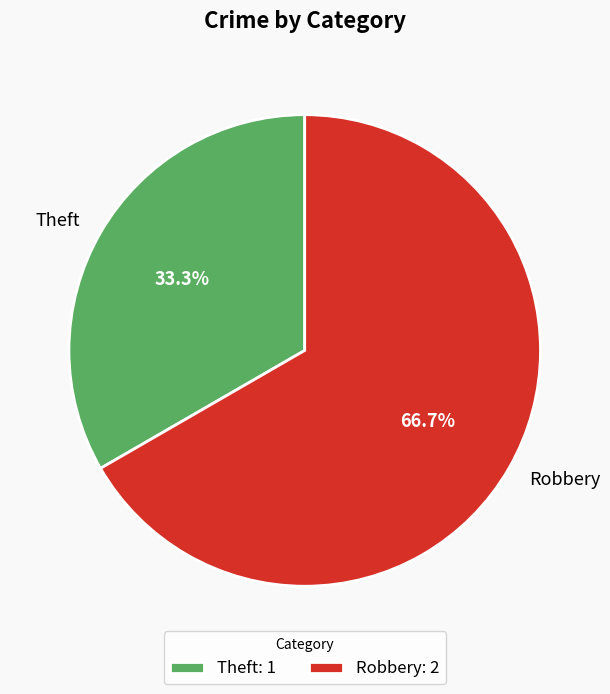

Does Theft account for over 50% of the chart?

No